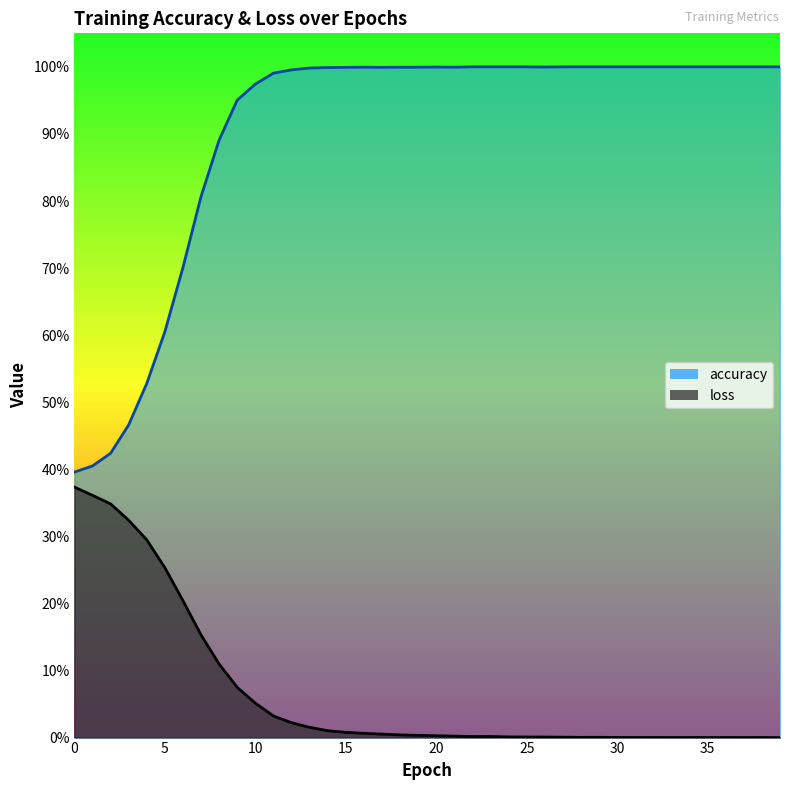

Rank the series by their average value, from highest to lowest.

accuracy, loss